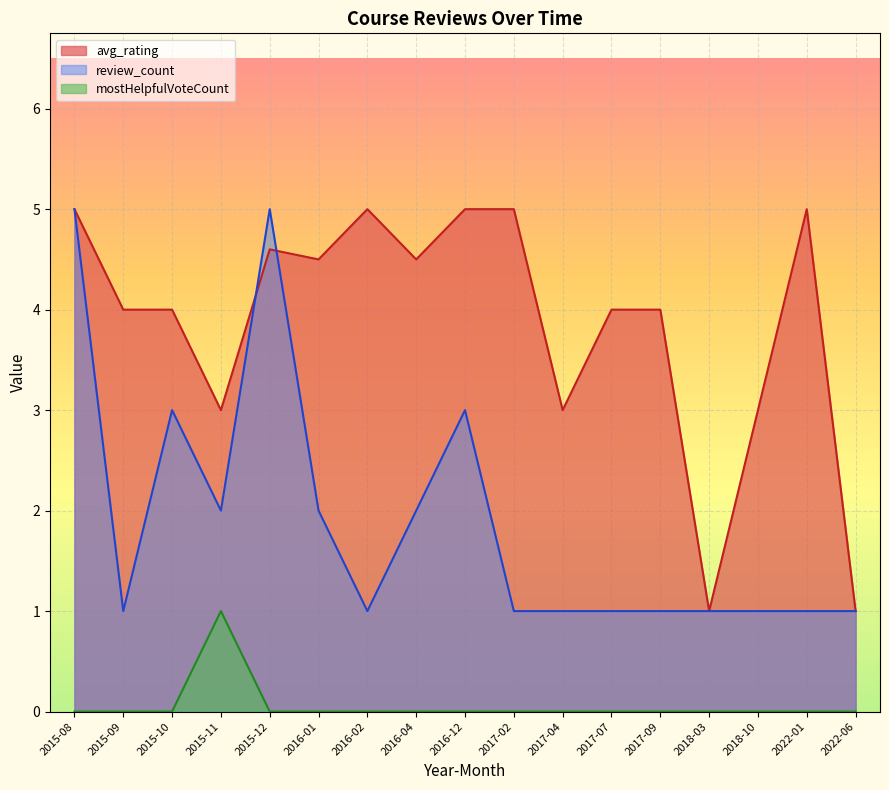

What is the lowest value of the review_count series?

1.0